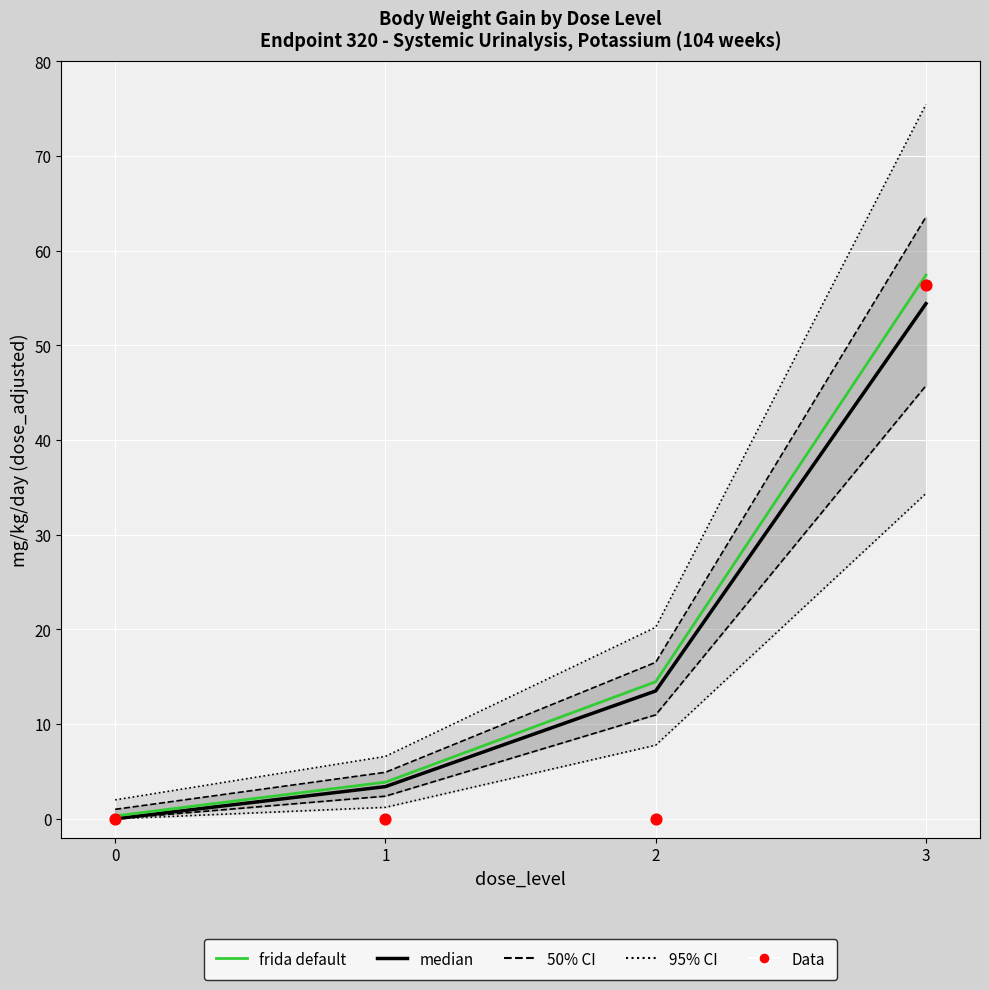

What are all the series names shown in the legend?

95% CI, 50% CI, median, frida default, Data